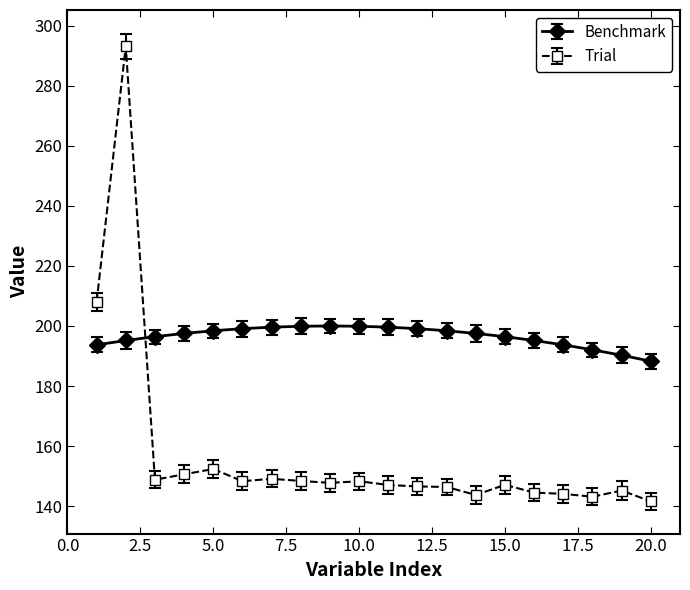

Rank the series by their average value, from lowest to highest.

Trial, Benchmark